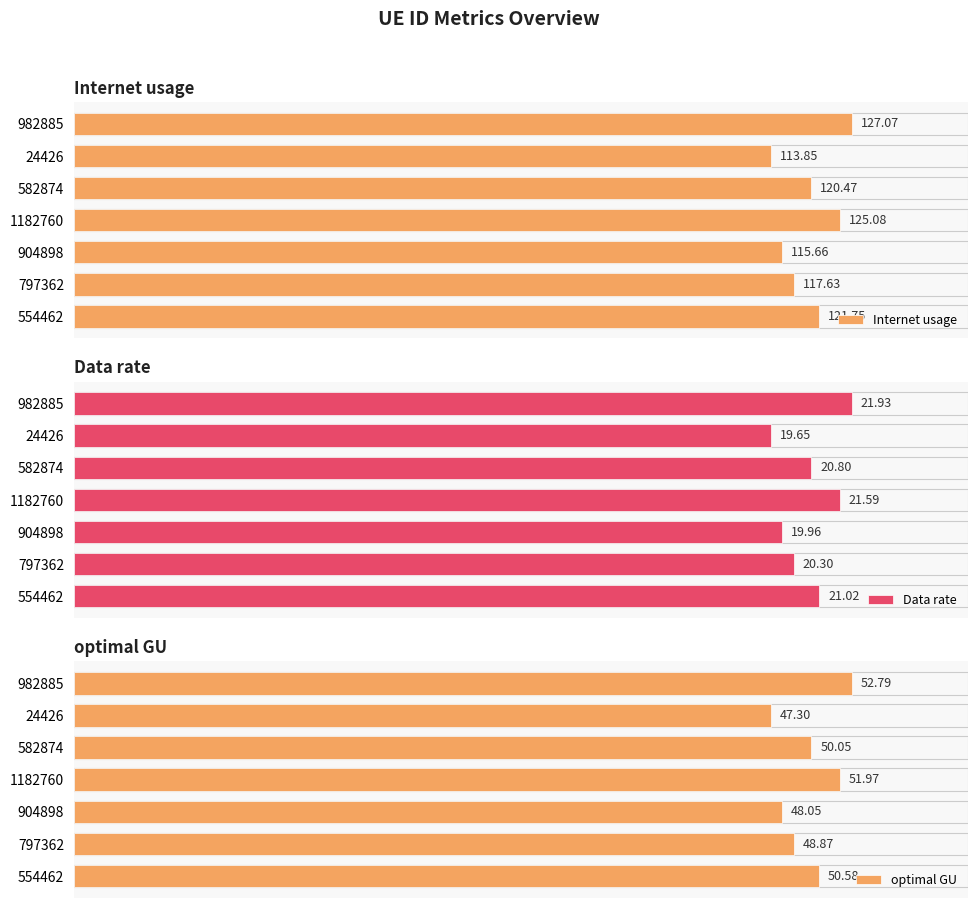

How many bars are there in total?

21